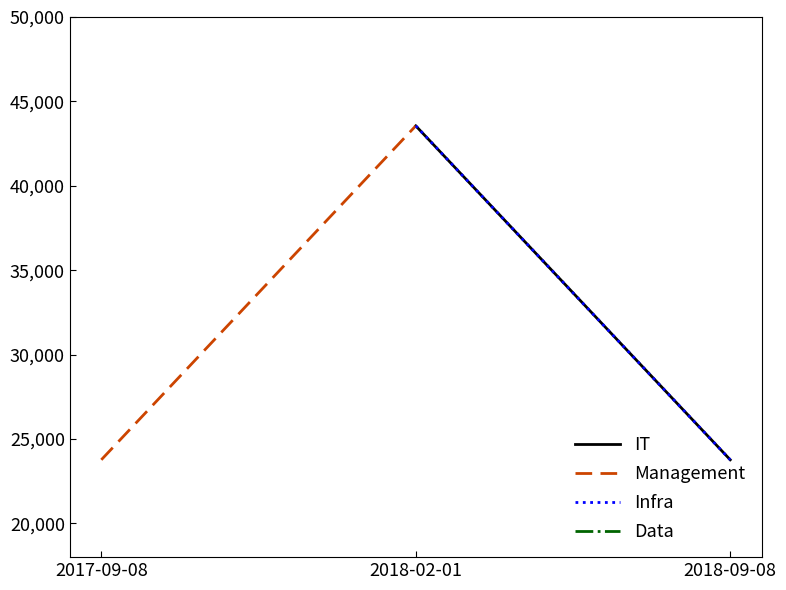

Is this an area chart (filled region under the line)?

No